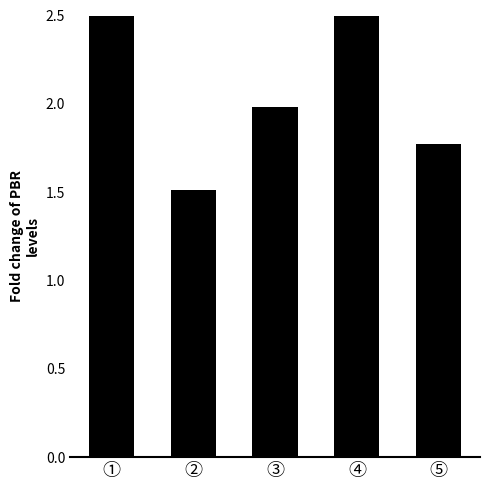

Which label corresponds to the largest value in the chart?

①